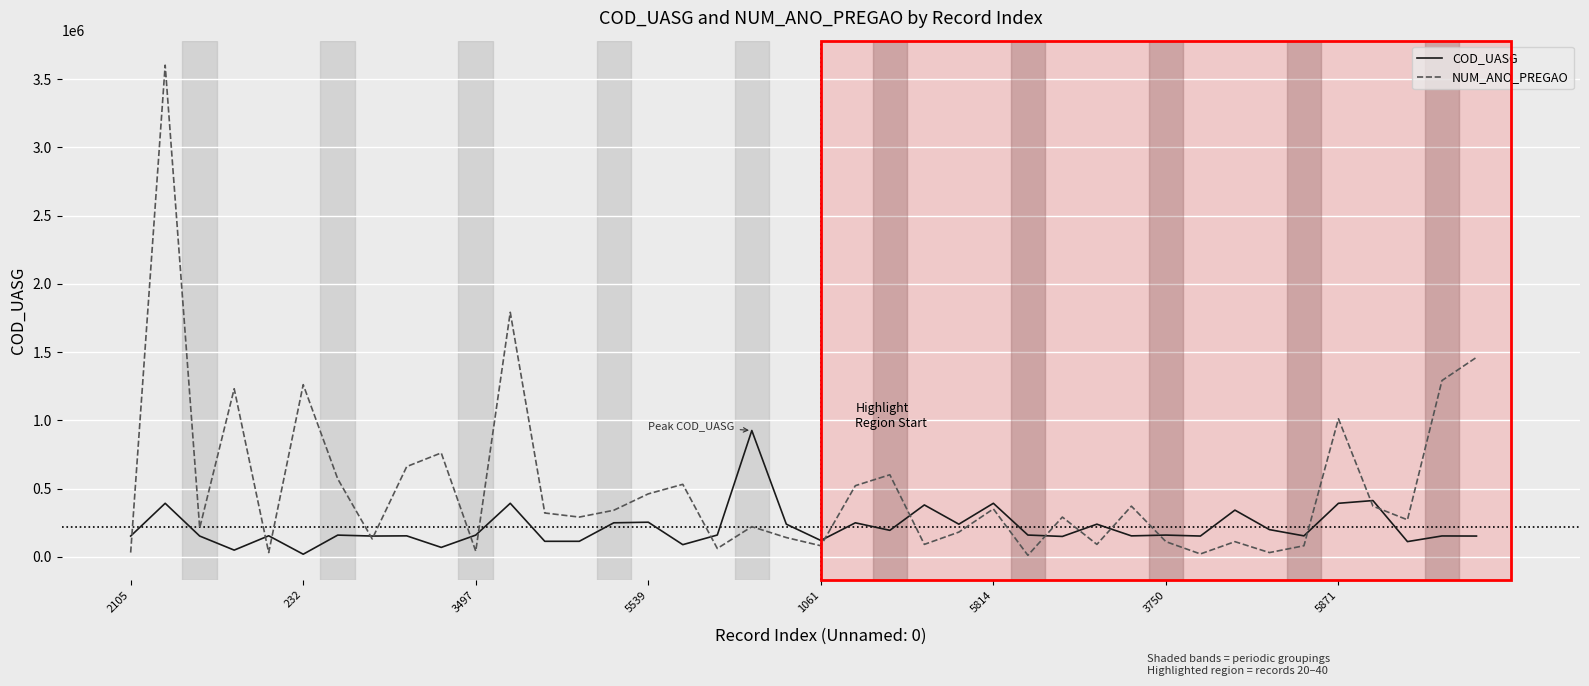

What is the greatest value displayed?

3602018